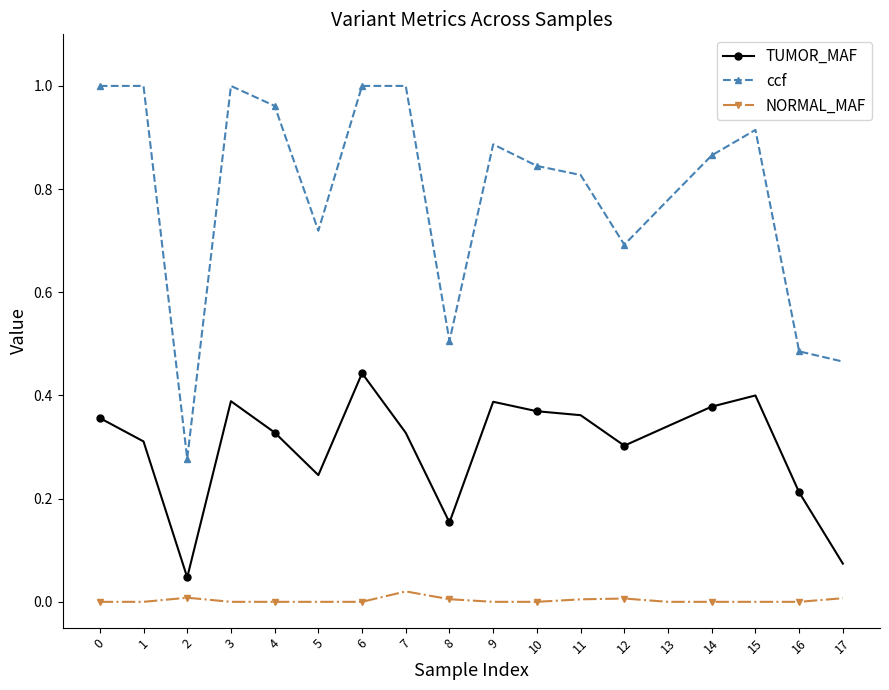

True or false: TUMOR_MAF and NORMAL_MAF intersect in this chart.

False